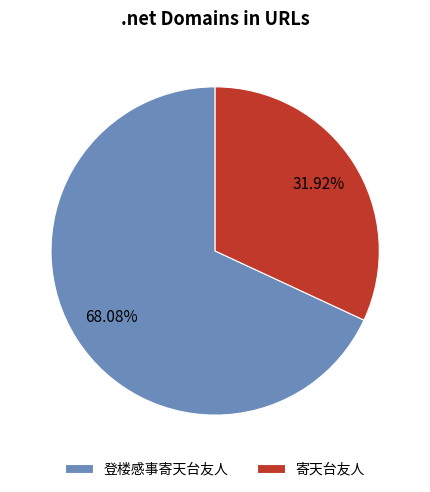

Rank the categories by value from highest to lowest.

登楼感事寄天台友人, 寄天台友人